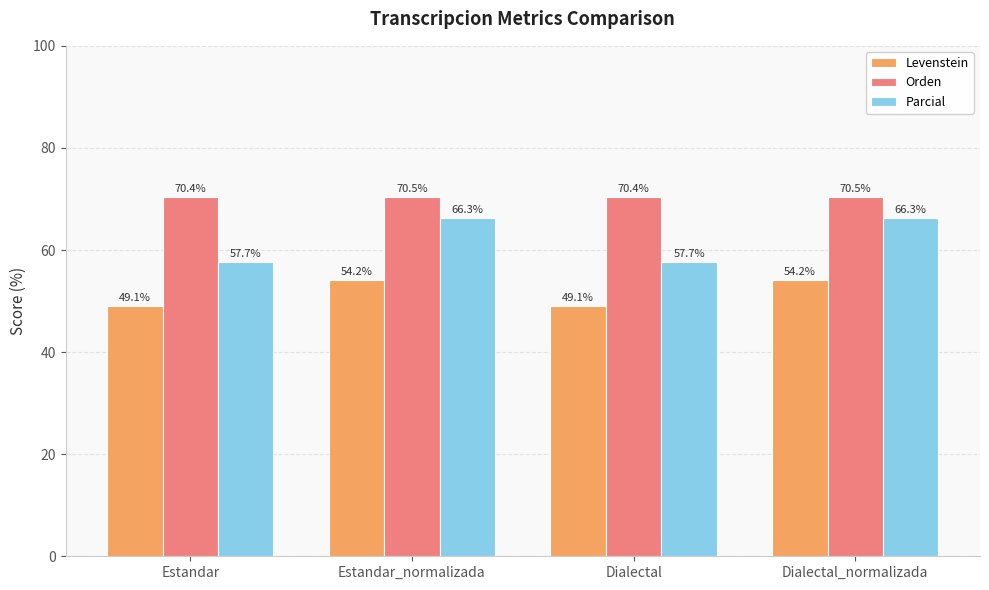

Is the value of Parcial at Dialectal_normalizada greater than the value of Levenstein at Dialectal?

Yes